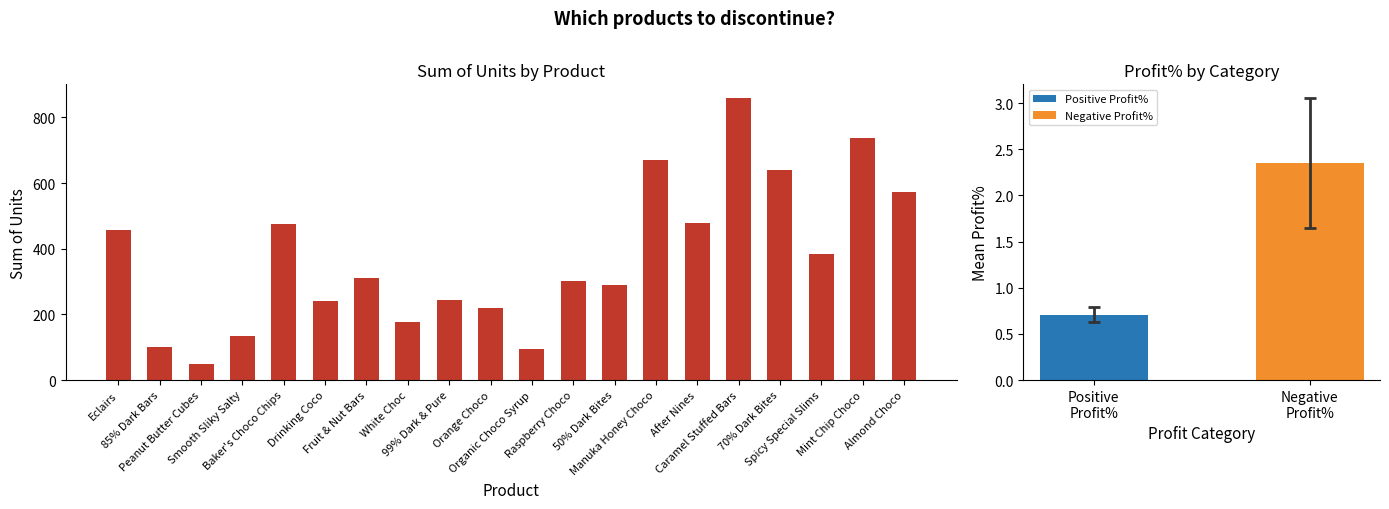

What position from the left is Peanut Butter Cubes?

3